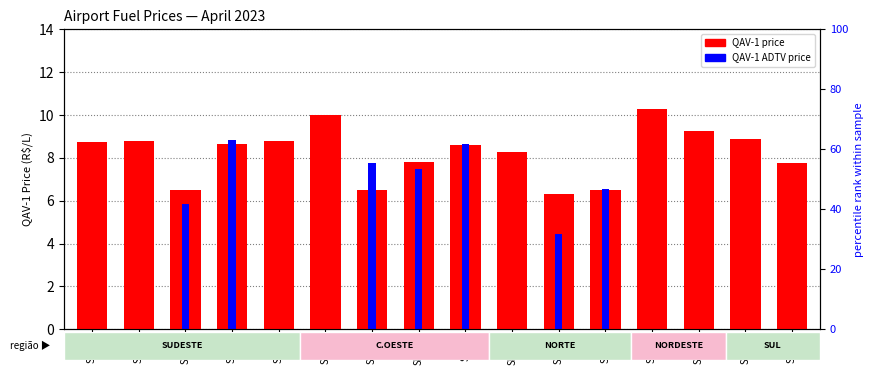

At how many categories does at least one series exceed 1?

16